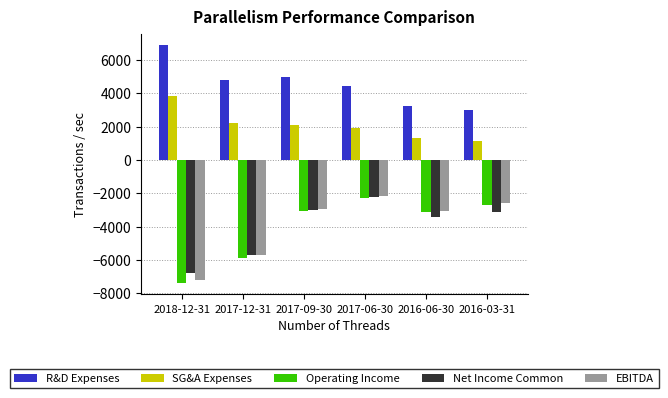

Are the bars horizontal?

No